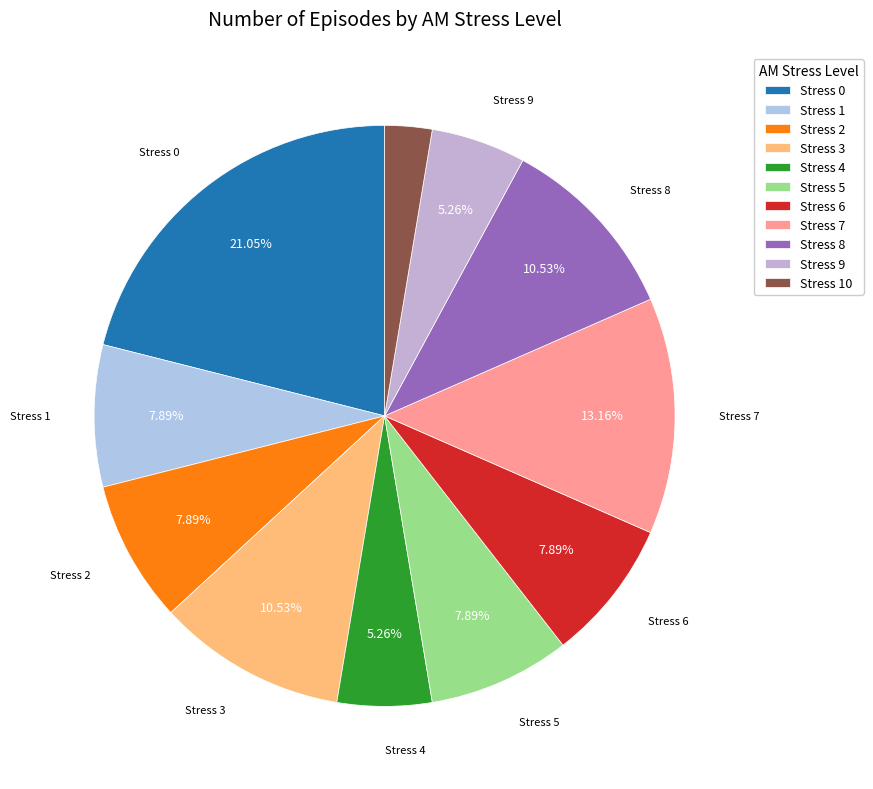

How many segments does this pie chart have?

11